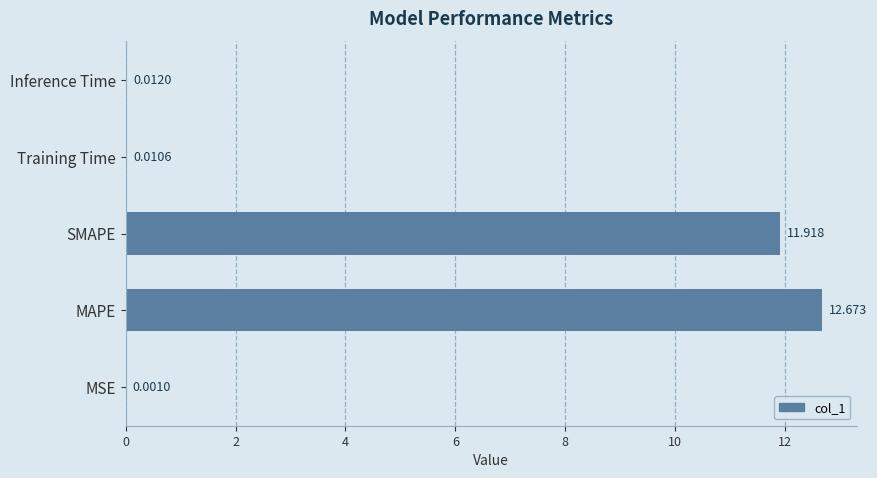

Which has a higher value, MSE or SMAPE?

SMAPE